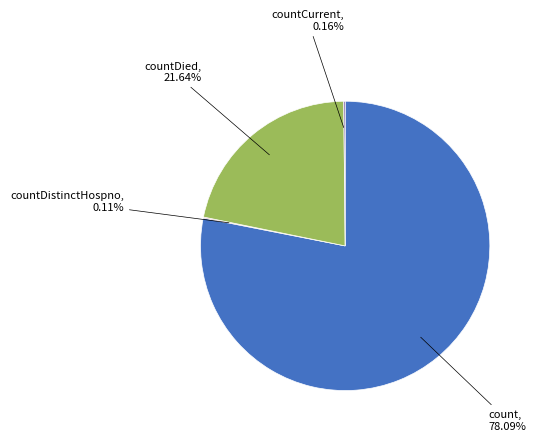

Is there a majority slice in this chart?

Yes